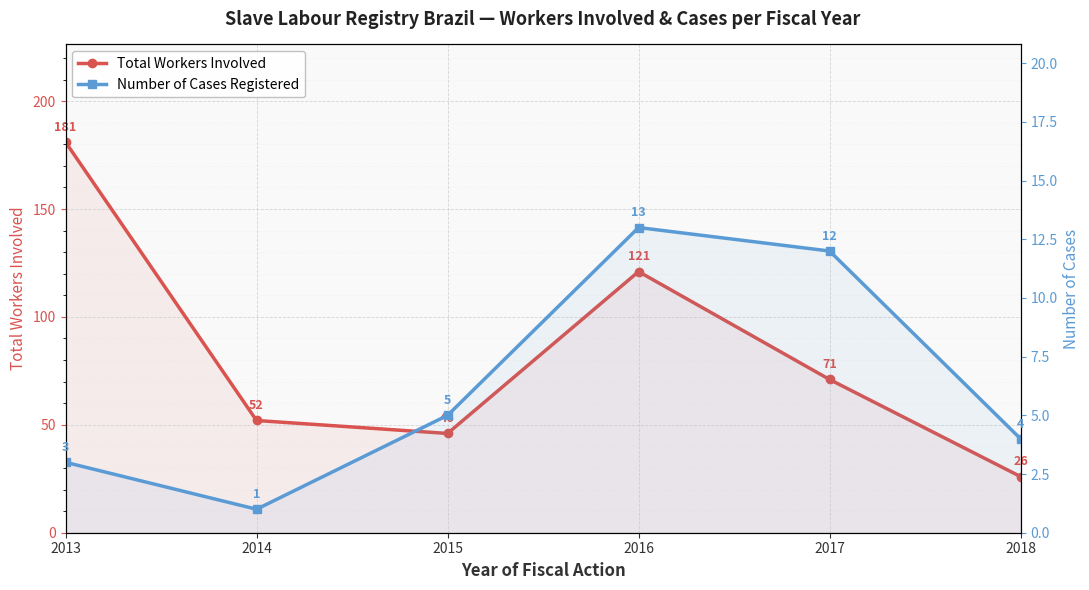

What is the value of the Total Workers Involved point at the 6th from the left?

26